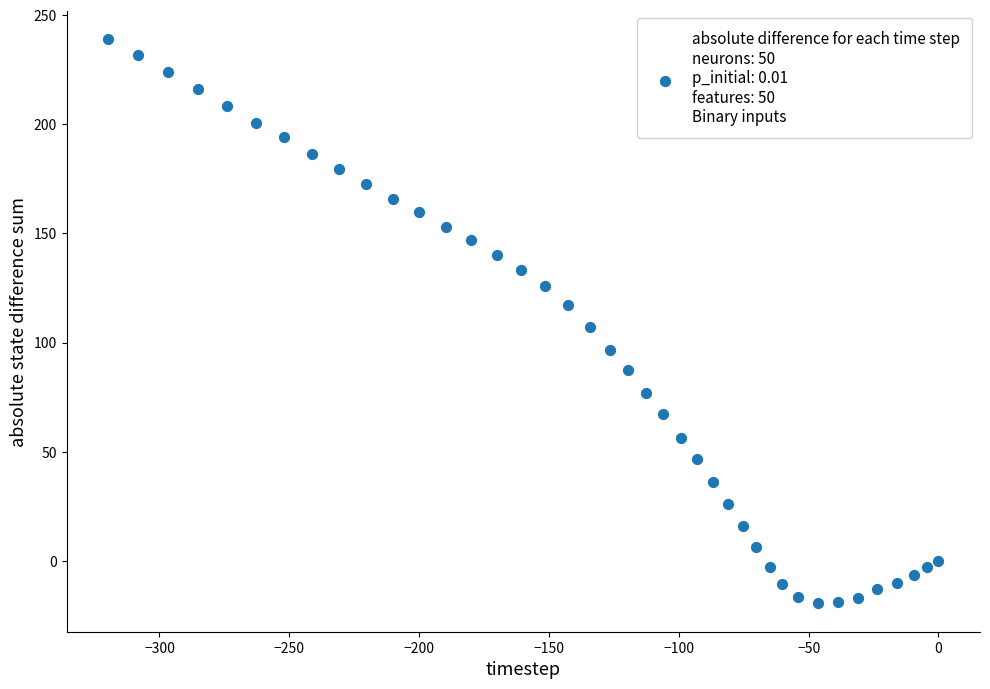

What is the range of X values (max minus min)?

319.8